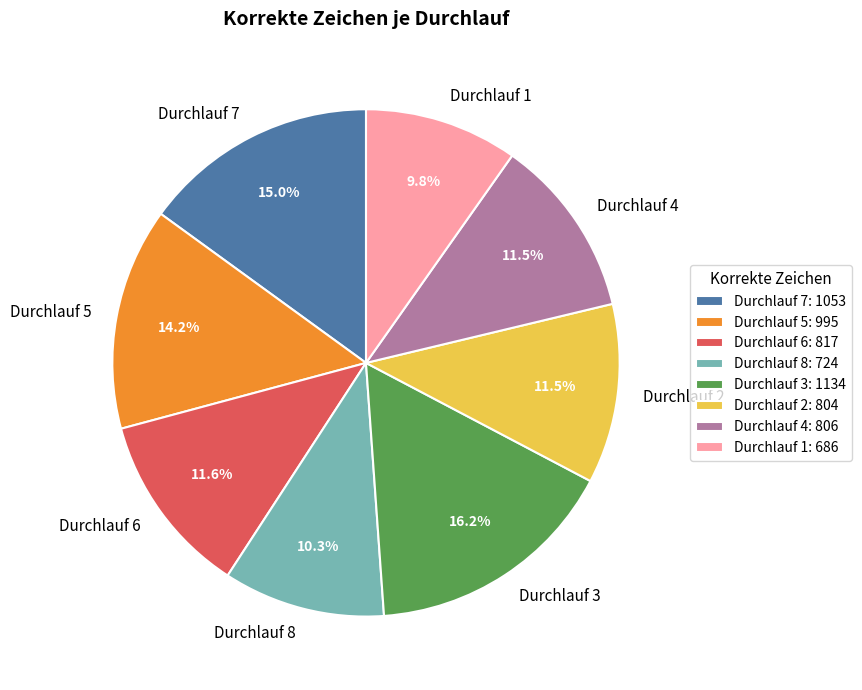

What percentage is NOT represented by Durchlauf 6?

88.4%